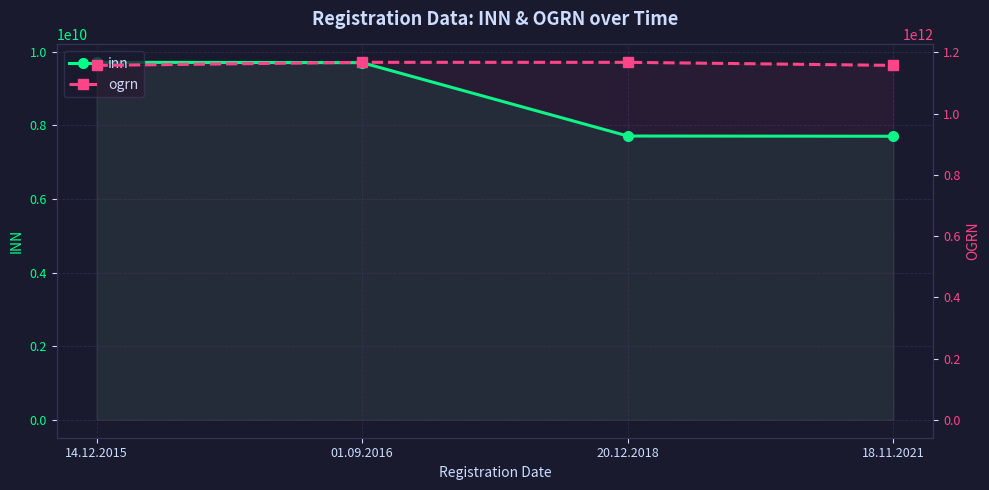

What are all the series names shown in the legend?

inn, ogrn